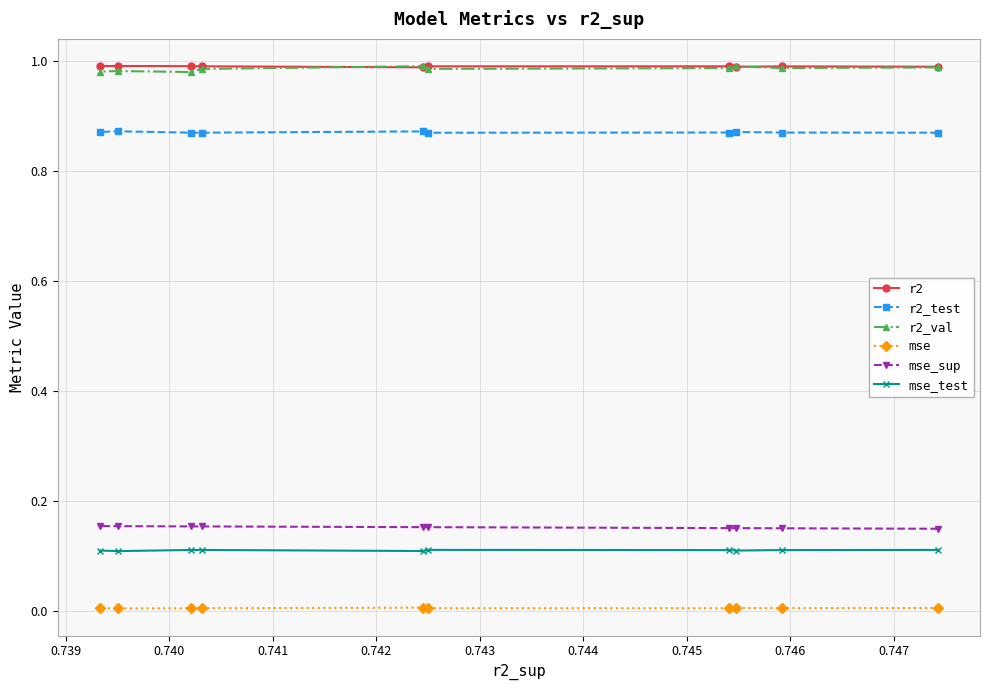

Does the chart have visible grid lines?

Yes